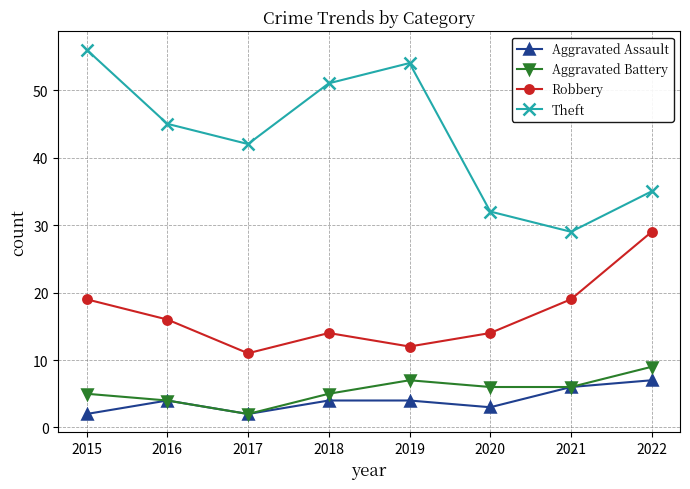

At which category does the chart reach its peak across all series?

2015